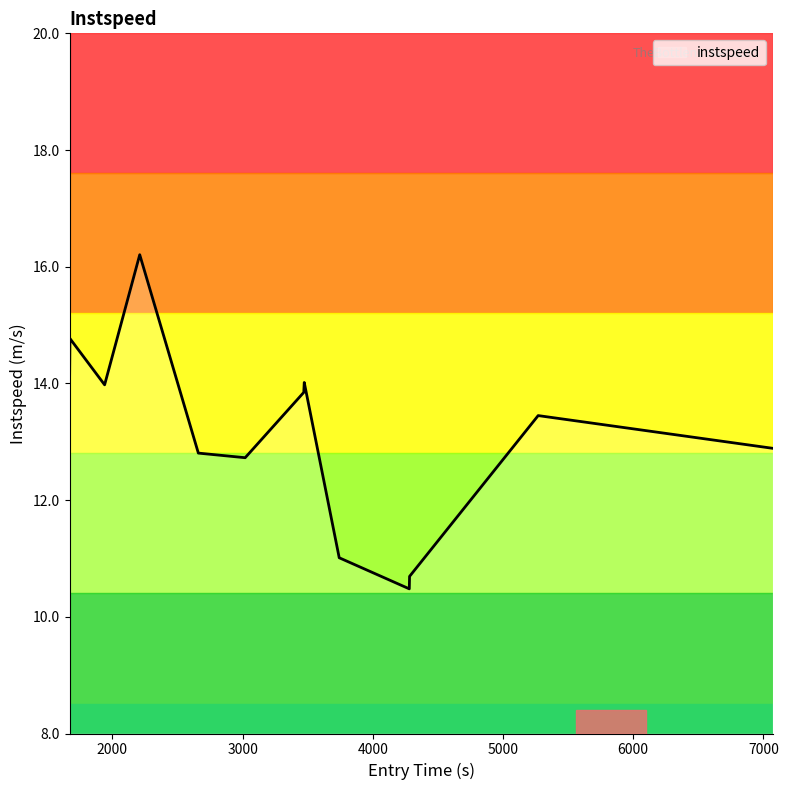

What is the difference between the maximum and second lowest values?

5.5